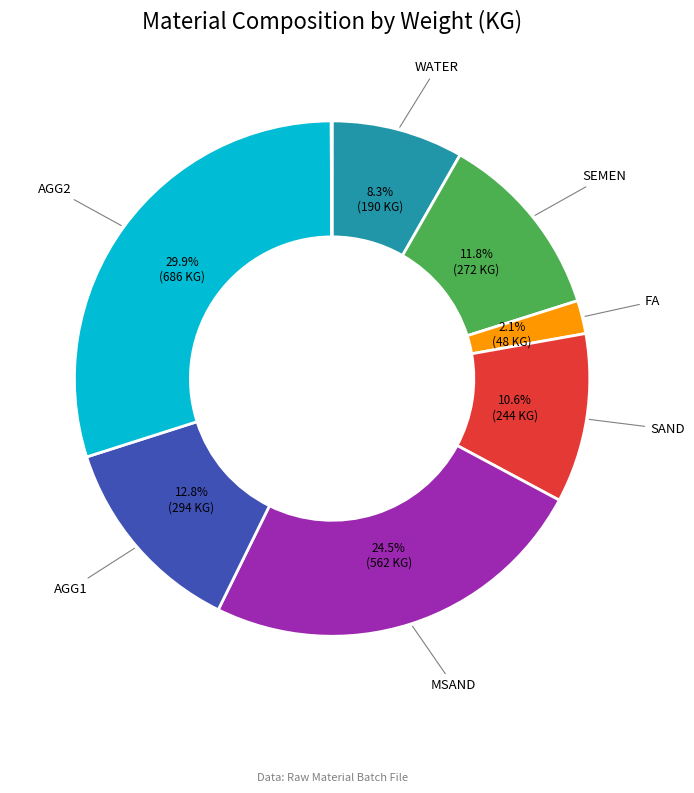

Does any single category account for the majority?

No